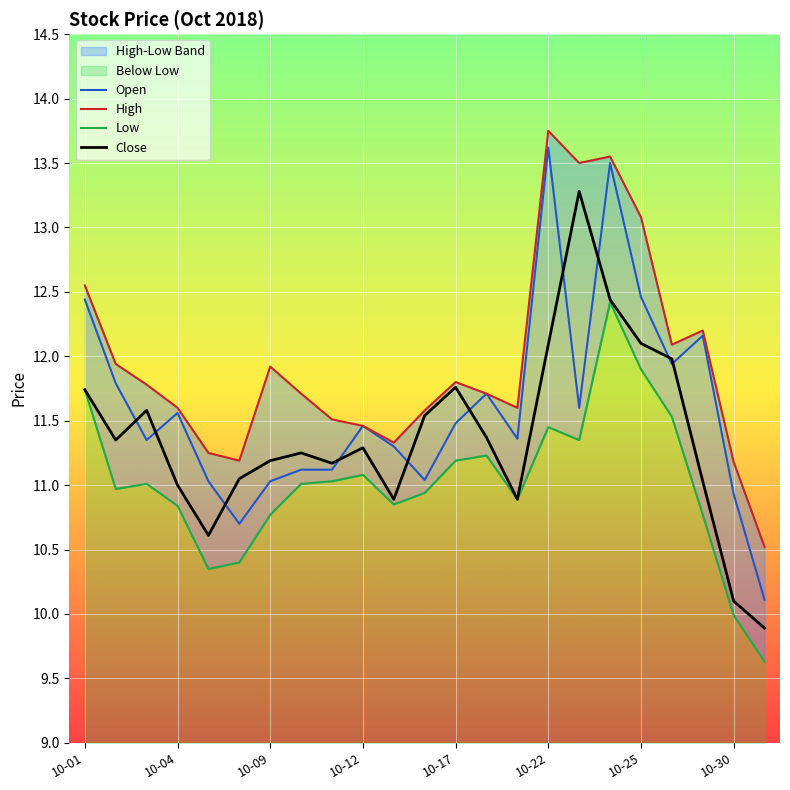

What is the sum of all Close values?

261.6